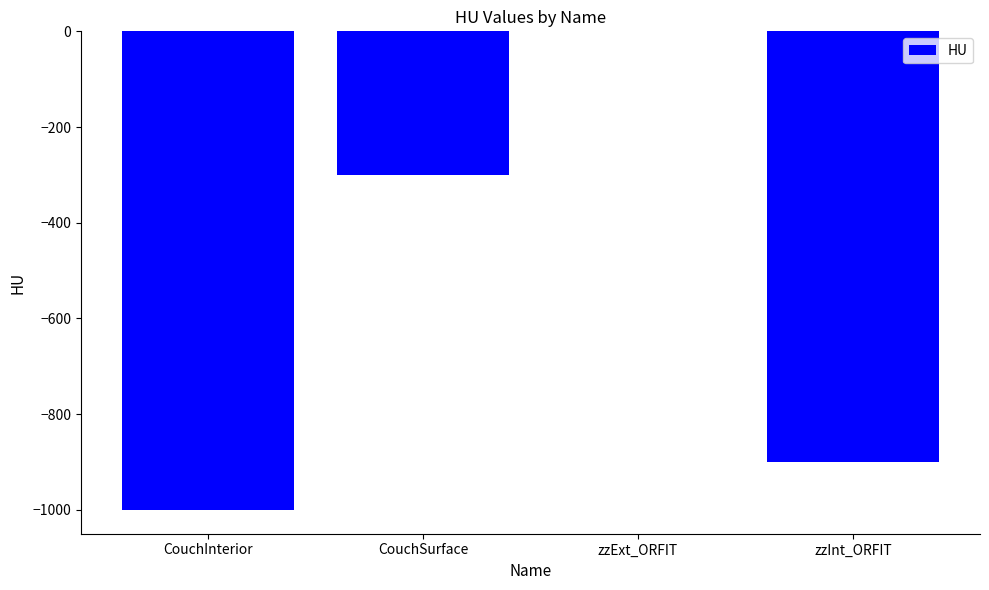

Reading left to right, extract all data points from this chart.

-1000	-300	0	-900